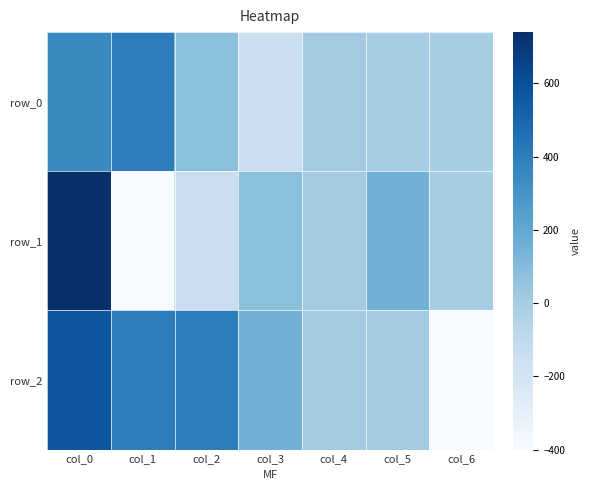

Count the number of data series in this chart.

3